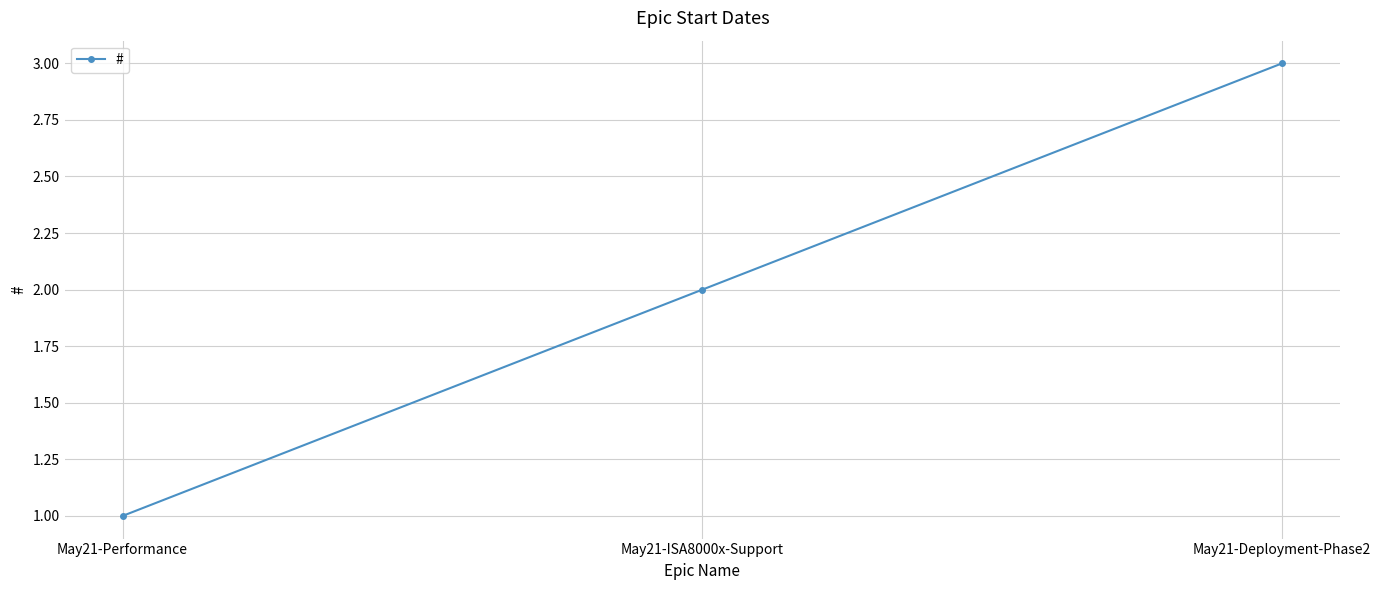

Is it true that the value at May21-Deployment-Phase2 is 3?

True